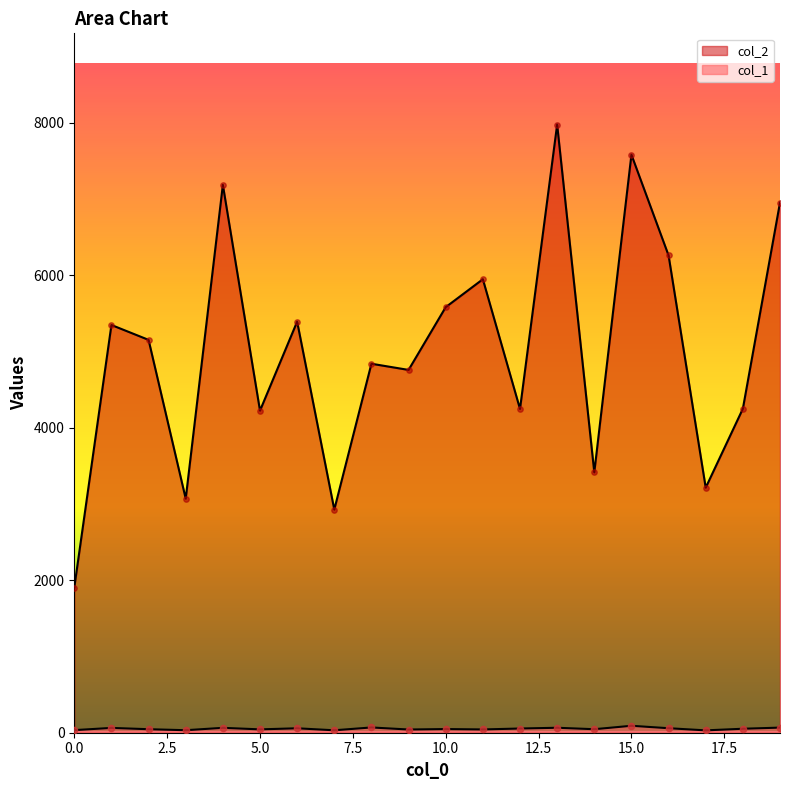

At how many categories does at least one series exceed 817?

20